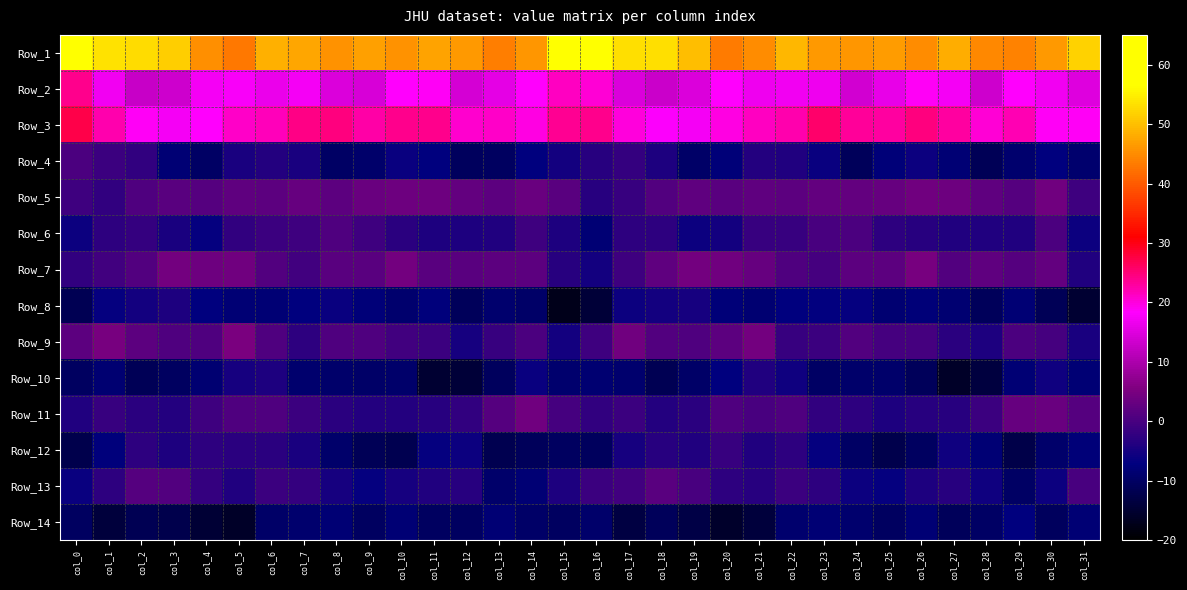

Reading right to left, transcribe all the data shown in this chart.

Row_1: col_31=51.9	col_30=46.3	col_29=44.0	col_28=44.6	col_27=48.4	col_26=45.1	col_25=46.7	col_24=45.9	col_23=46.2	col_22=49.1	col_21=44.9	col_20=43.1	col_19=49.8	col_18=53.1	col_17=53.2	col_16=60.1	col_15=57.3	col_14=45.7	col_13=43.4	col_12=46.4	col_11=47.3	col_10=45.5	col_9=46.8	col_8=45.7	col_7=47.6	col_6=48.5	col_5=43.0	col_4=45.2	col_3=51.6	col_2=52.9	col_1=53.5	col_0=59.3
Row_2: col_31=15.2	col_30=17.1	col_29=18.4	col_28=13.3	col_27=17.3	col_26=18.8	col_25=15.9	col_24=13.6	col_23=16.7	col_22=17.0	col_21=16.7	col_20=18.5	col_19=14.6	col_18=12.9	col_17=14.8	col_16=20.5	col_15=21.5	col_14=18.3	col_13=15.8	col_12=13.9	col_11=18.8	col_10=18.4	col_9=14.4	col_8=14.6	col_7=17.5	col_6=16.5	col_5=17.7	col_4=17.2	col_3=13.3	col_2=12.9	col_1=17.1	col_0=24.0
Row_3: col_31=18.8	col_30=18.6	col_29=21.9	col_28=20.2	col_27=23.1	col_26=24.6	col_25=23.0	col_24=23.2	col_23=25.6	col_22=22.4	col_21=21.3	col_20=19.8	col_19=17.2	col_18=18.1	col_17=20.1	col_16=24.0	col_15=23.6	col_14=19.8	col_13=21.2	col_12=20.7	col_11=24.1	col_10=24.1	col_9=22.6	col_8=24.8	col_7=24.4	col_6=21.8	col_5=21.2	col_4=18.3	col_3=17.3	col_2=18.6	col_1=22.3	col_0=27.2
Row_4: col_31=-8.9	col_30=-7.1	col_29=-8.9	col_28=-11.4	col_27=-8.2	col_26=-5.9	col_25=-7.9	col_24=-10.8	col_23=-6.1	col_22=-3.9	col_21=-3.6	col_20=-8.0	col_19=-9.4	col_18=-4.2	col_17=-1.8	col_16=-3.1	col_15=-5.1	col_14=-7.3	col_13=-10.3	col_12=-10.7	col_11=-7.1	col_10=-6.3	col_9=-9.1	col_8=-9.8	col_7=-4.7	col_6=-3.4	col_5=-4.6	col_4=-9.8	col_3=-8.2	col_2=-2.2	col_1=-1.4	col_0=0.6
Row_5: col_31=-1.0	col_30=4.0	col_29=1.6	col_28=2.4	col_27=3.7	col_26=4.0	col_25=3.1	col_24=2.6	col_23=2.8	col_22=2.1	col_21=2.3	col_20=1.7	col_19=2.3	col_18=0.9	col_17=-1.6	col_16=-3.2	col_15=1.8	col_14=3.3	col_13=2.0	col_12=2.7	col_11=3.8	col_10=3.7	col_9=3.5	col_8=2.0	col_7=3.1	col_6=2.0	col_5=2.3	col_4=1.6	col_3=1.6	col_2=0.9	col_1=-2.4	col_0=-0.8
Row_6: col_31=-5.9	col_30=0.3	col_29=-4.0	col_28=-4.0	col_27=-4.1	col_26=-3.2	col_25=-2.5	col_24=0.6	col_23=0.0	col_22=-1.4	col_21=-1.7	col_20=-5.1	col_19=-6.0	col_18=-2.7	col_17=-2.5	col_16=-8.3	col_15=-4.2	col_14=-1.0	col_13=-4.0	col_12=-4.2	col_11=-4.1	col_10=-2.9	col_9=-1.0	col_8=0.8	col_7=-0.8	col_6=-1.4	col_5=-2.4	col_4=-6.5	col_3=-4.6	col_2=-1.8	col_1=-2.6	col_0=-6.1
Row_7: col_31=-4.0	col_30=2.6	col_29=1.3	col_28=2.5	col_27=1.0	col_26=4.6	col_25=2.1	col_24=2.0	col_23=-0.2	col_22=0.6	col_21=3.0	col_20=4.2	col_19=4.4	col_18=2.3	col_17=-1.0	col_16=-5.3	col_15=-3.3	col_14=2.2	col_13=2.1	col_12=1.9	col_11=1.6	col_10=4.5	col_9=1.8	col_8=1.7	col_7=-0.5	col_6=1.2	col_5=4.1	col_4=3.9	col_3=4.4	col_2=1.0	col_1=-0.7	col_0=-2.3
Row_8: col_31=-14.8	col_30=-11.2	col_29=-8.3	col_28=-10.8	col_27=-8.6	col_26=-7.9	col_25=-8.7	col_24=-6.6	col_23=-6.8	col_22=-7.3	col_21=-8.6	col_20=-8.0	col_19=-4.7	col_18=-5.1	col_17=-5.8	col_16=-14.2	col_15=-17.2	col_14=-9.5	col_13=-8.9	col_12=-10.9	col_11=-7.6	col_10=-8.9	col_9=-7.8	col_8=-6.3	col_7=-7.1	col_6=-8.1	col_5=-8.3	col_4=-7.1	col_3=-4.2	col_2=-5.3	col_1=-6.7	col_0=-11.7
Row_9: col_31=-4.6	col_30=-0.3	col_29=0.4	col_28=-4.2	col_27=-3.1	col_26=-0.3	col_25=-0.2	col_24=1.0	col_23=-1.4	col_22=-1.5	col_21=4.6	col_20=2.1	col_19=0.7	col_18=1.1	col_17=4.0	col_16=-0.7	col_15=-5.1	col_14=0.6	col_13=-1.5	col_12=-4.8	col_11=-1.3	col_10=-0.5	col_9=0.6	col_8=0.8	col_7=-2.7	col_6=0.8	col_5=4.9	col_4=0.9	col_3=0.8	col_2=2.0	col_1=4.7	col_0=2.2
Row_10: col_31=-8.2	col_30=-5.5	col_29=-8.3	col_28=-13.5	col_27=-15.7	col_26=-11.0	col_25=-9.3	col_24=-9.3	col_23=-9.8	col_22=-5.7	col_21=-4.0	col_20=-7.3	col_19=-9.6	col_18=-11.5	col_17=-8.9	col_16=-8.4	col_15=-9.0	col_14=-6.1	col_13=-10.7	col_12=-14.3	col_11=-15.0	col_10=-9.4	col_9=-9.4	col_8=-9.3	col_7=-8.9	col_6=-4.4	col_5=-4.9	col_4=-8.5	col_3=-10.2	col_2=-11.1	col_1=-8.7	col_0=-10.2
Row_11: col_31=1.4	col_30=3.4	col_29=3.2	col_28=-1.3	col_27=-3.2	col_26=-3.3	col_25=-4.3	col_24=-2.7	col_23=-2.4	col_22=0.7	col_21=0.2	col_20=0.7	col_19=-2.8	col_18=-3.5	col_17=-1.4	col_16=-2.2	col_15=-0.2	col_14=3.9	col_13=1.4	col_12=-2.3	col_11=-3.4	col_10=-3.6	col_9=-3.7	col_8=-2.8	col_7=-1.2	col_6=0.6	col_5=0.8	col_4=-1.0	col_3=-3.4	col_2=-2.8	col_1=-1.6	col_0=-4.0
Row_12: col_31=-7.8	col_30=-9.2	col_29=-12.7	col_28=-8.1	col_27=-5.6	col_26=-10.1	col_25=-12.3	col_24=-9.9	col_23=-6.5	col_22=-2.5	col_21=-3.9	col_20=-1.5	col_19=-4.0	col_18=-3.2	col_17=-4.9	col_16=-10.7	col_15=-10.2	col_14=-10.9	col_13=-11.7	col_12=-6.0	col_11=-6.6	col_10=-11.8	col_9=-11.2	col_8=-9.4	col_7=-4.6	col_6=-2.8	col_5=-3.1	col_4=-2.6	col_3=-4.2	col_2=-2.6	col_1=-7.6	col_0=-12.3
Row_13: col_31=0.2	col_30=-6.0	col_29=-10.0	col_28=-5.6	col_27=-3.2	col_26=-4.3	col_25=-6.4	col_24=-6.0	col_23=-2.6	col_22=-1.2	col_21=-3.2	col_20=-2.6	col_19=0.0	col_18=1.8	col_17=-0.6	col_16=-1.3	col_15=-4.3	col_14=-8.2	col_13=-9.2	col_12=-3.4	col_11=-3.8	col_10=-5.0	col_9=-6.6	col_8=-4.8	col_7=-2.0	col_6=-1.3	col_5=-3.9	col_4=-1.9	col_3=1.1	col_2=1.3	col_1=-2.5	col_0=-6.3
Row_14: col_31=-8.3	col_30=-10.5	col_29=-7.3	col_28=-10.0	col_27=-10.7	col_26=-8.3	col_25=-10.2	col_24=-8.9	col_23=-8.2	col_22=-8.8	col_21=-13.8	col_20=-15.6	col_19=-12.9	col_18=-11.0	col_17=-13.1	col_16=-9.3	col_15=-10.4	col_14=-9.5	col_13=-8.1	col_12=-10.3	col_11=-10.2	col_10=-8.1	col_9=-10.2	col_8=-8.2	col_7=-8.7	col_6=-9.7	col_5=-15.9	col_4=-14.4	col_3=-12.3	col_2=-11.4	col_1=-13.8	col_0=-10.3